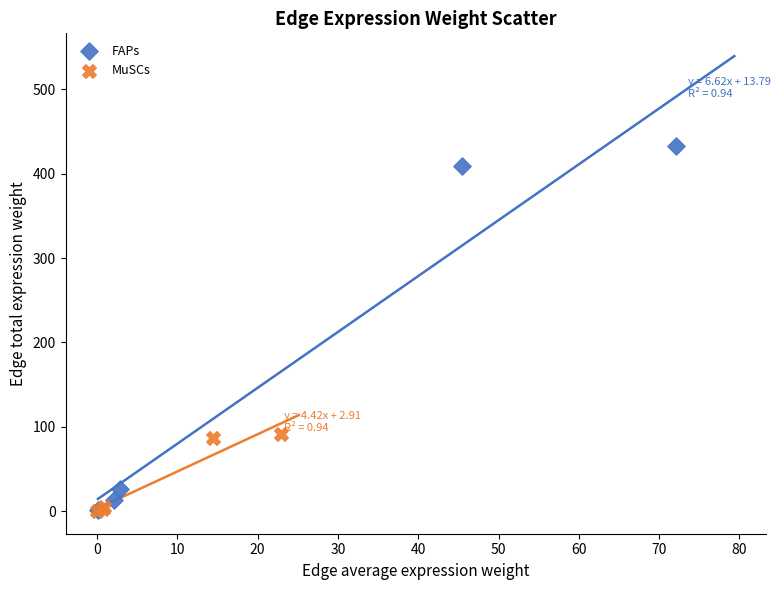

Which series has the largest Y range (max minus min)?

FAPs